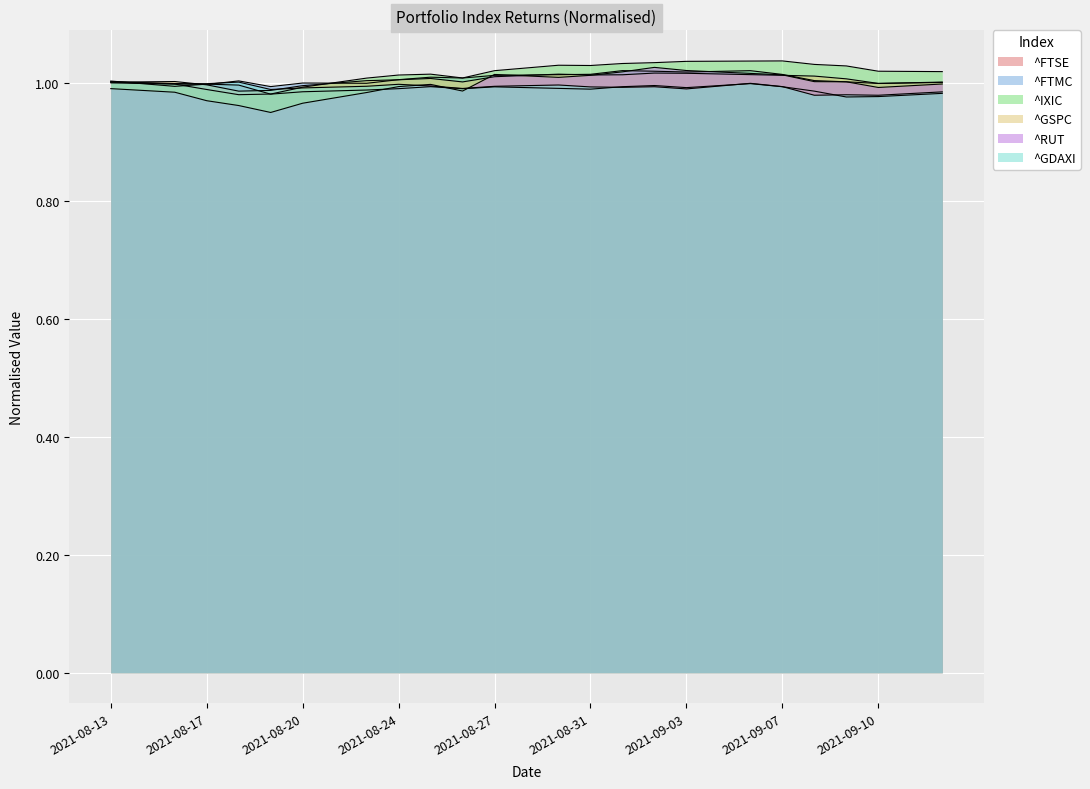

How many intersections are there between ^GDAXI and ^IXIC?

1